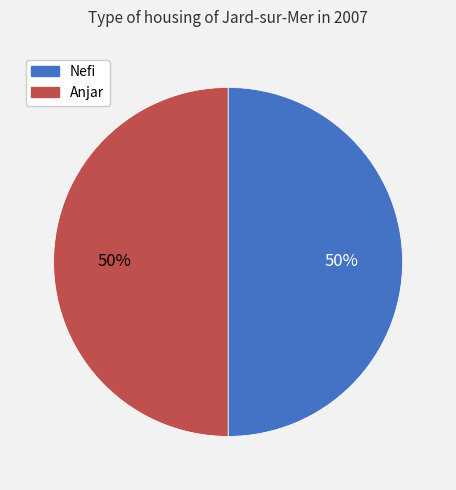

Approximately how many times larger is the value at Anjar compared to Nefi?

1.0